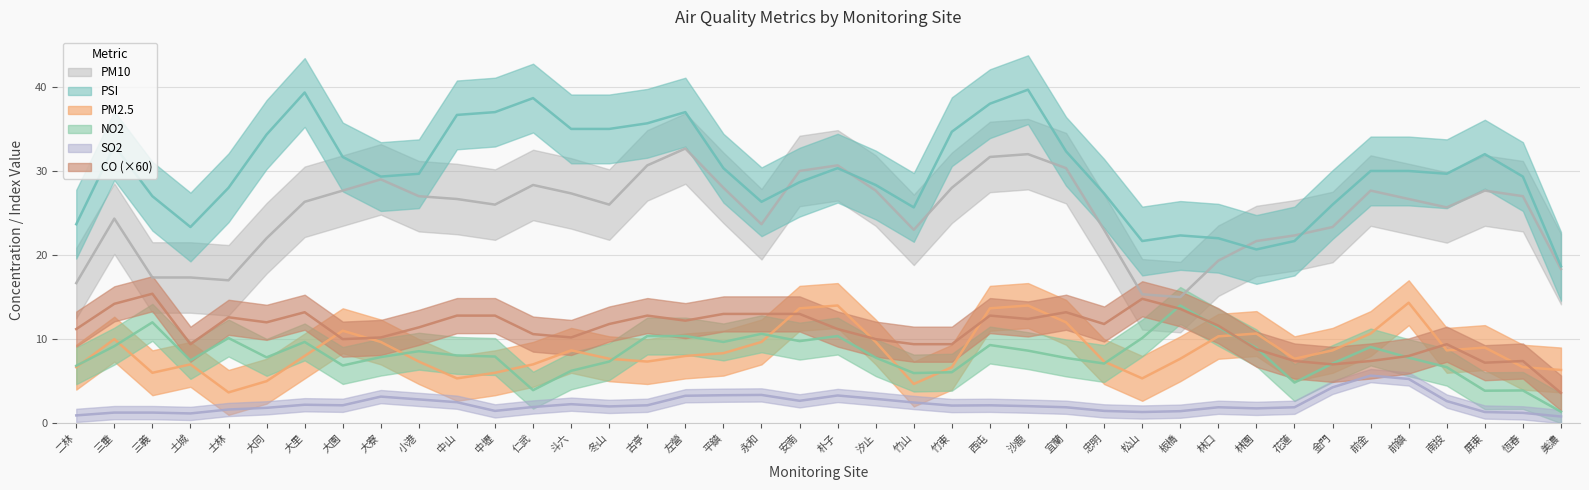

In NO2, how many points are lower than both neighbors (excluding endpoints)?

15